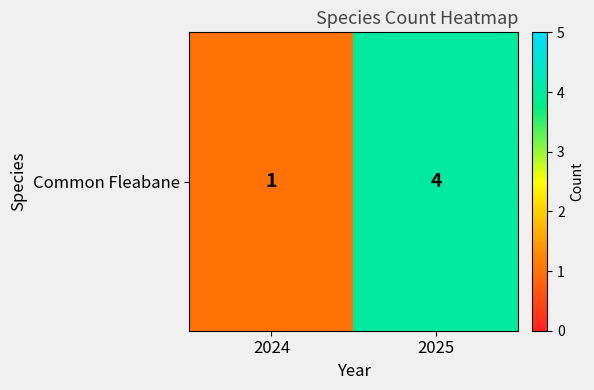

What is the maximum value shown in the chart?

4